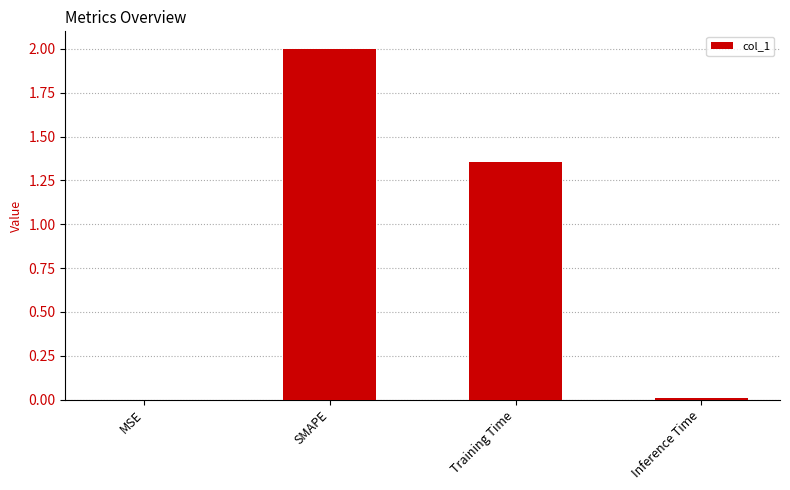

What is the average value?

0.8